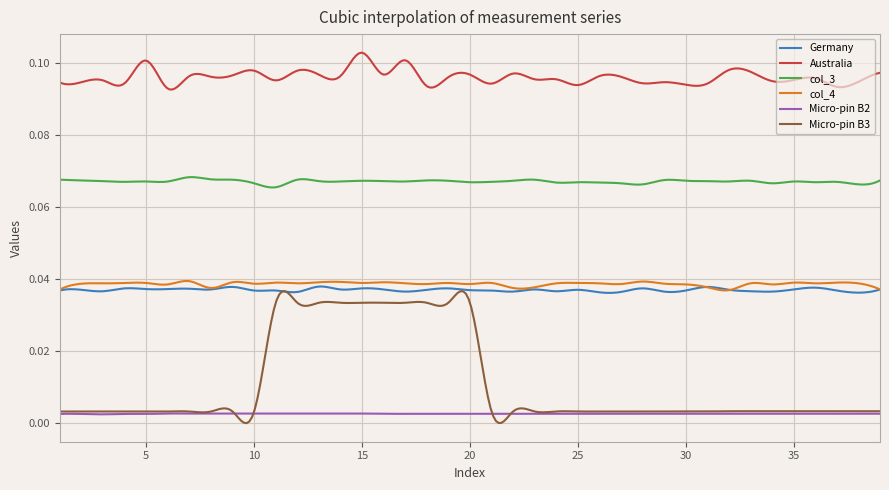

Which series has the largest total across all categories?

Australia